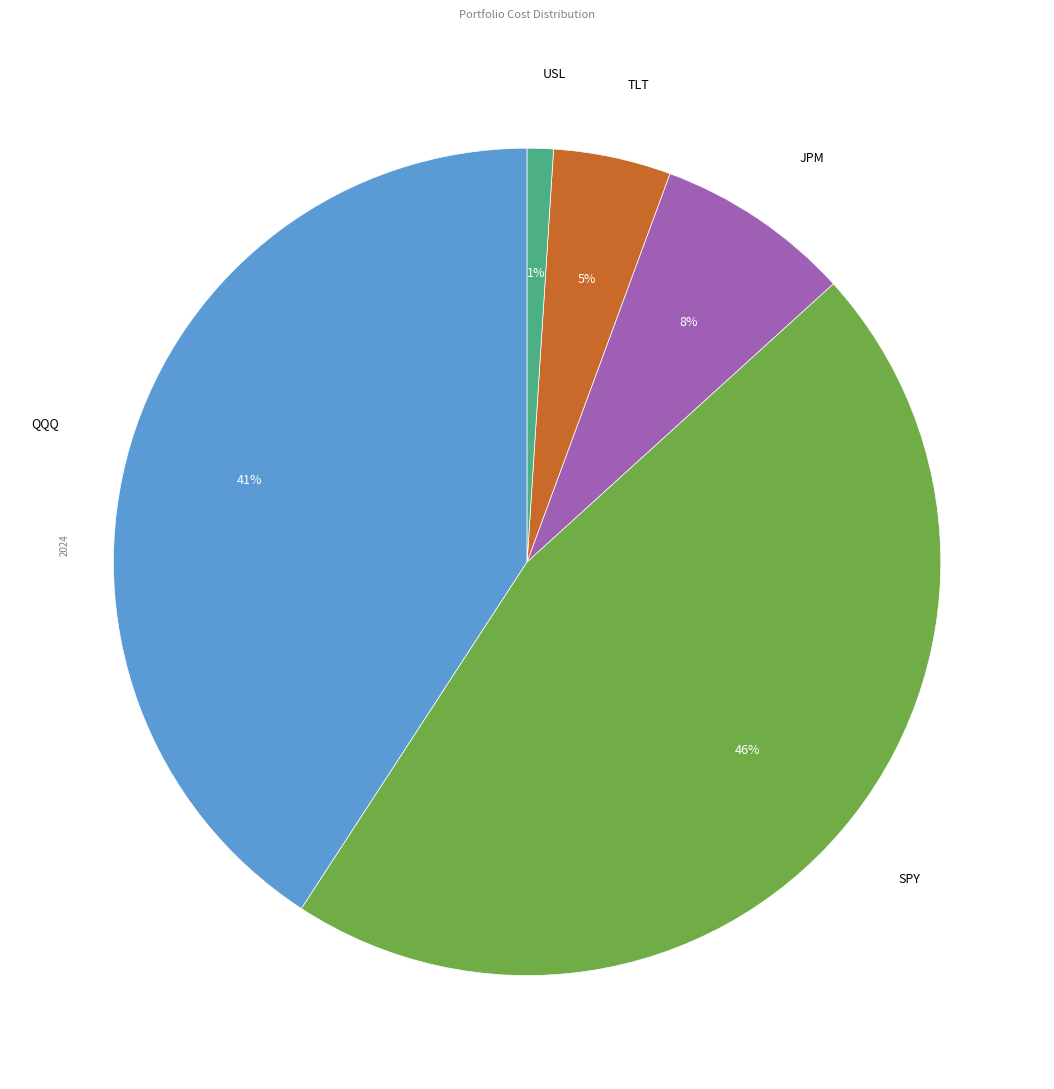

Is there any slice that represents more than half of the pie?

No